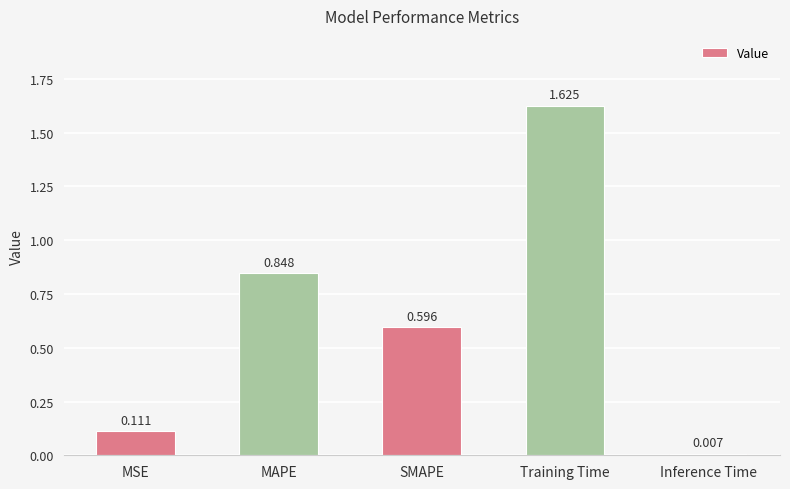

Does the chart contain stacked bars?

No